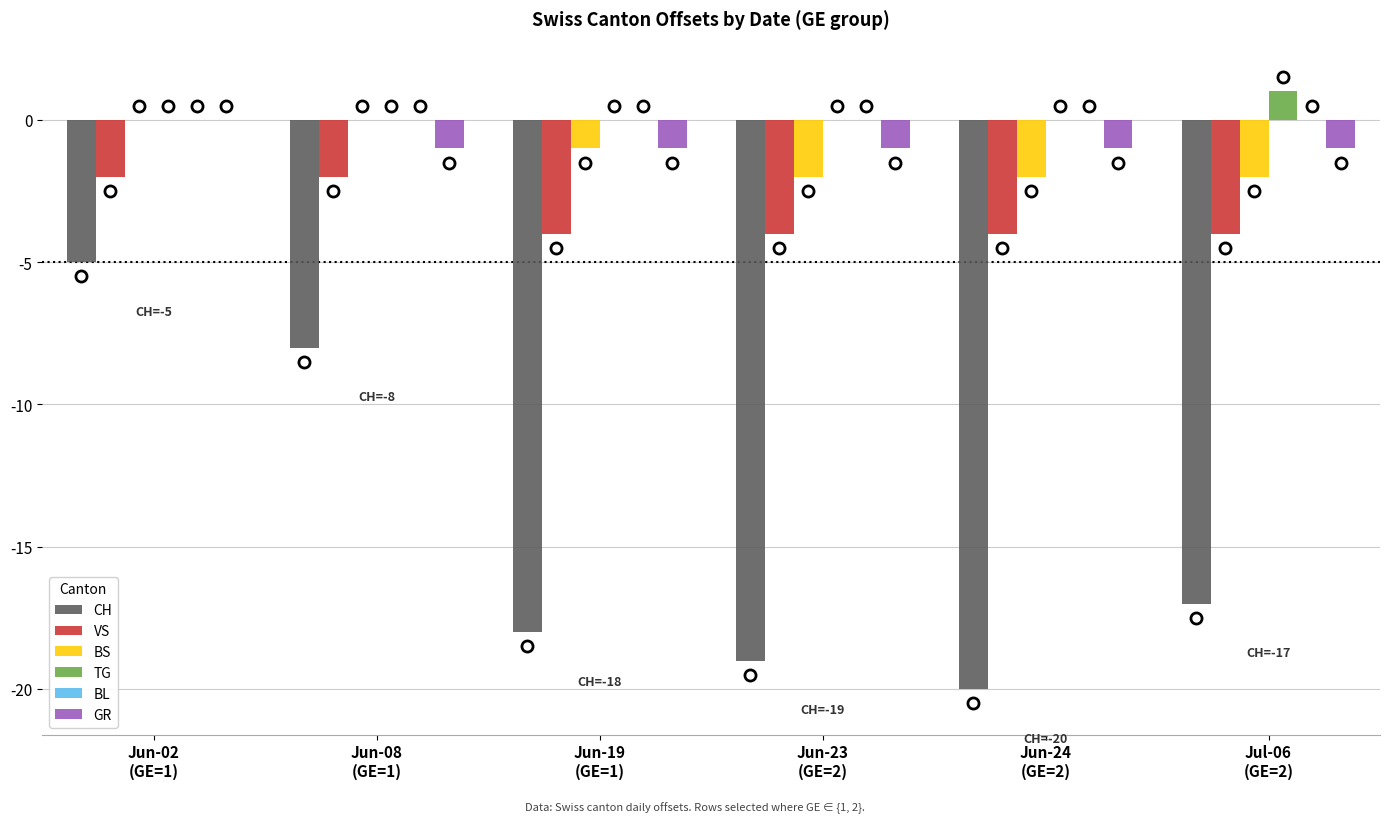

At which category is the sum across all series the highest?

Jun-02
(GE=1)